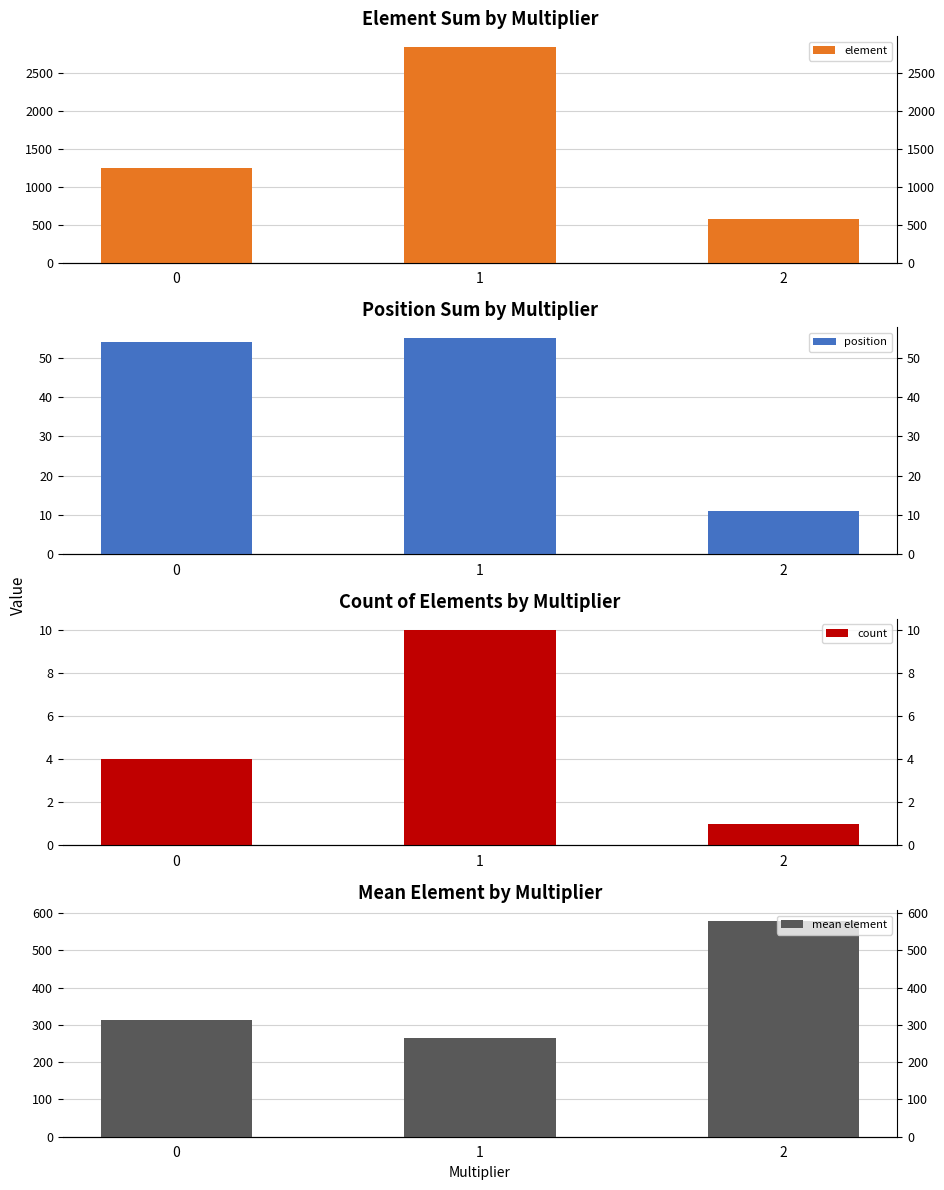

At which label does element reach its minimum?

2